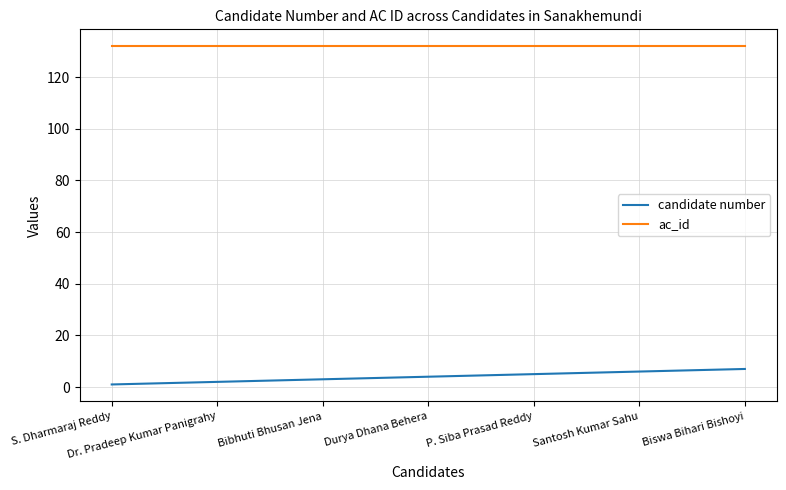

Which series changed the most between S. Dharmaraj Reddy and P. Siba Prasad Reddy?

candidate number